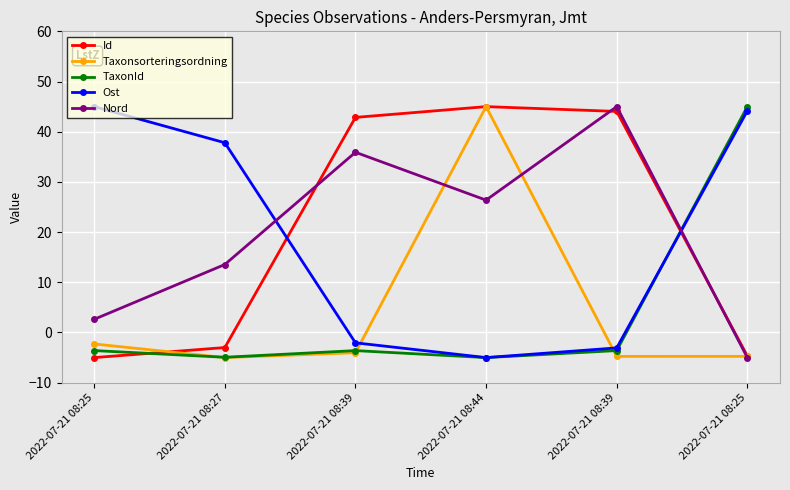

Is it true that Nord equals 2.6 at 2022-07-21 08:25?

True